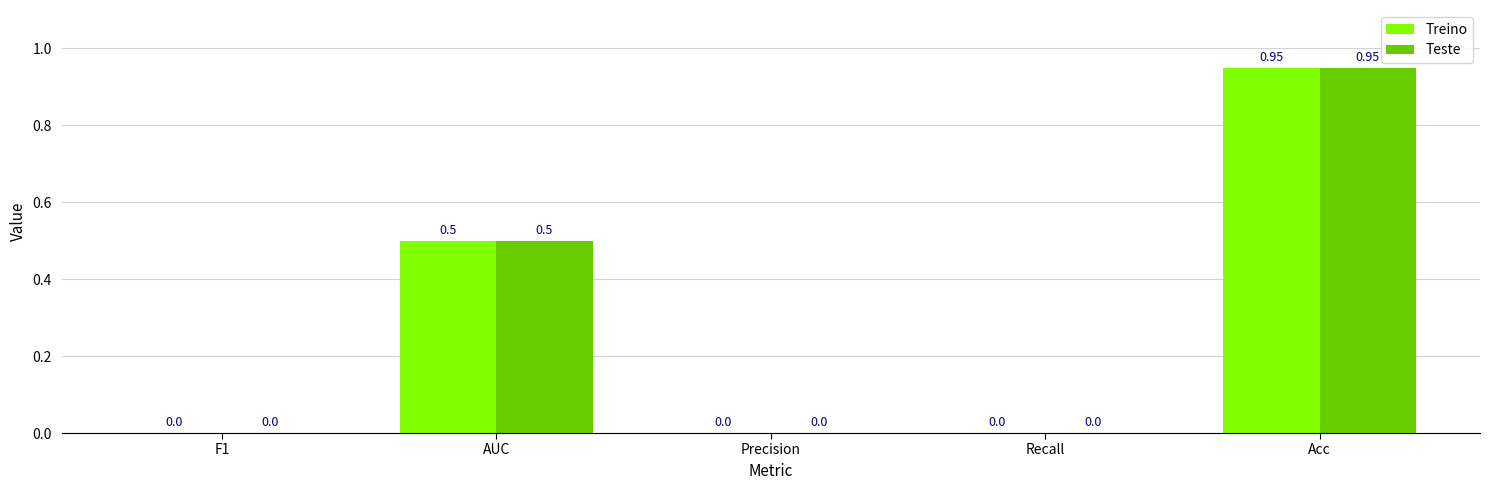

What is the sum of the Treino values at Recall and AUC?

0.5